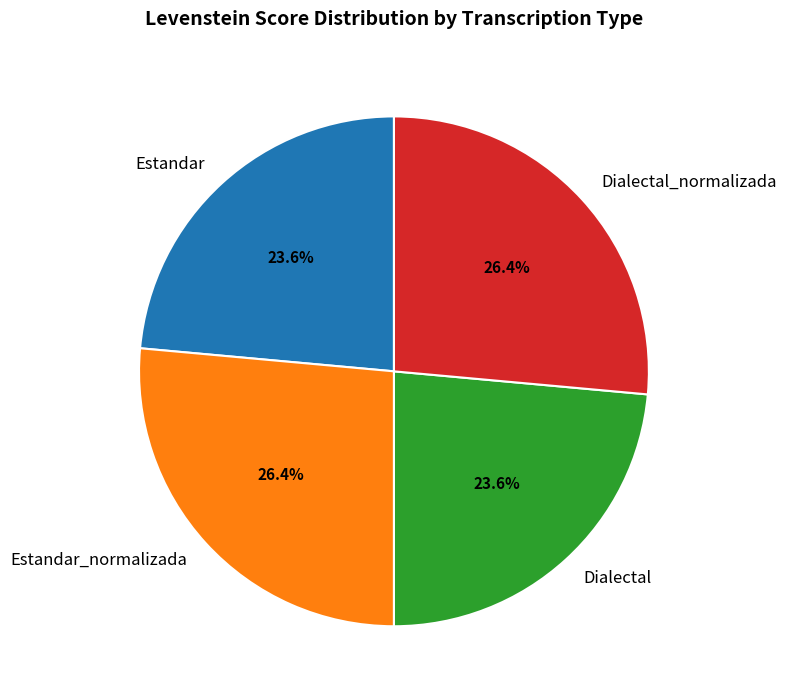

Count the number of slices in the pie.

4